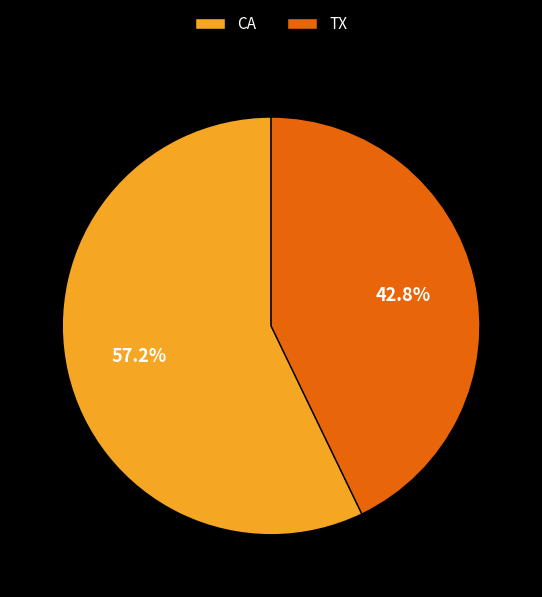

Between TX and CA, which is larger?

CA